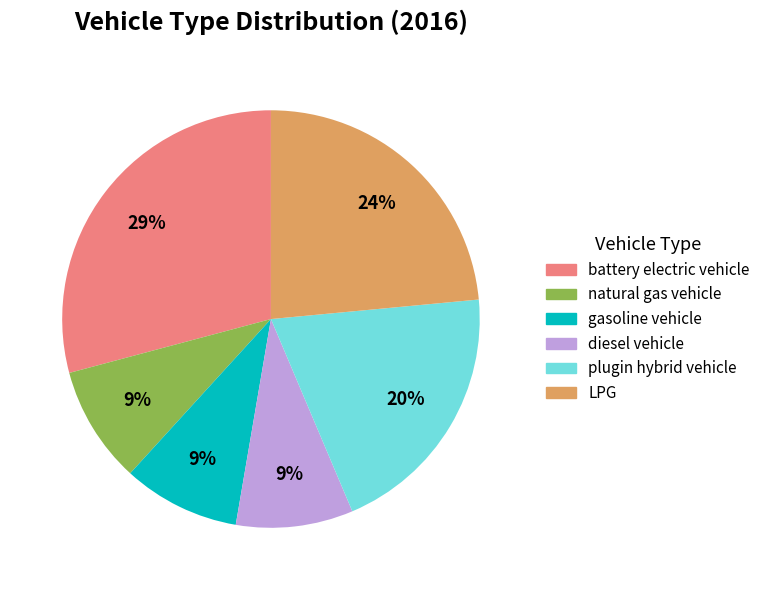

To the nearest percent, what is the difference between the largest and smallest slice percentages?

20%